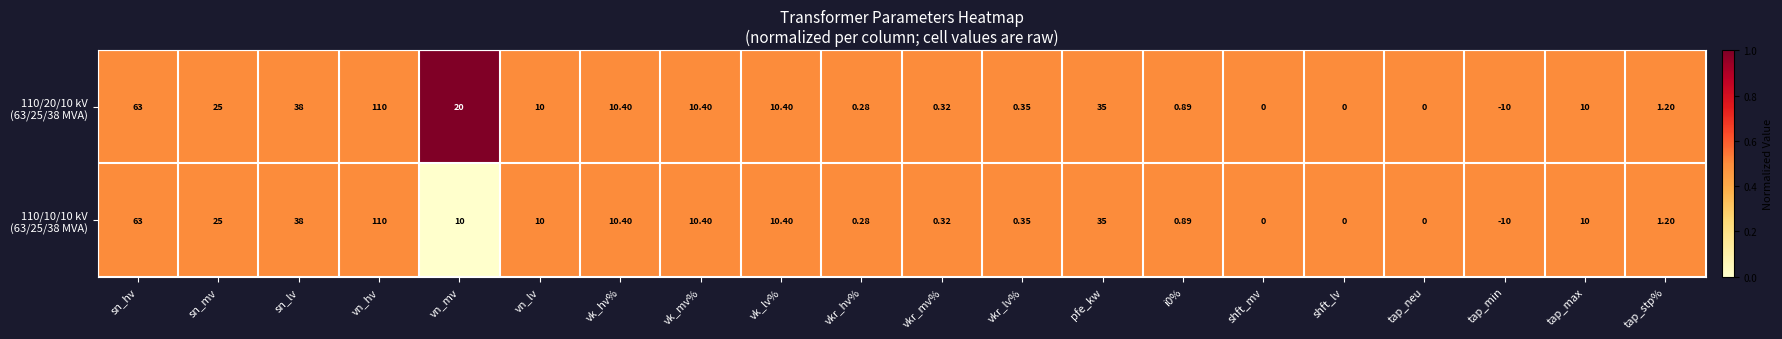

Which category has the highest value across all series?

vn_hv